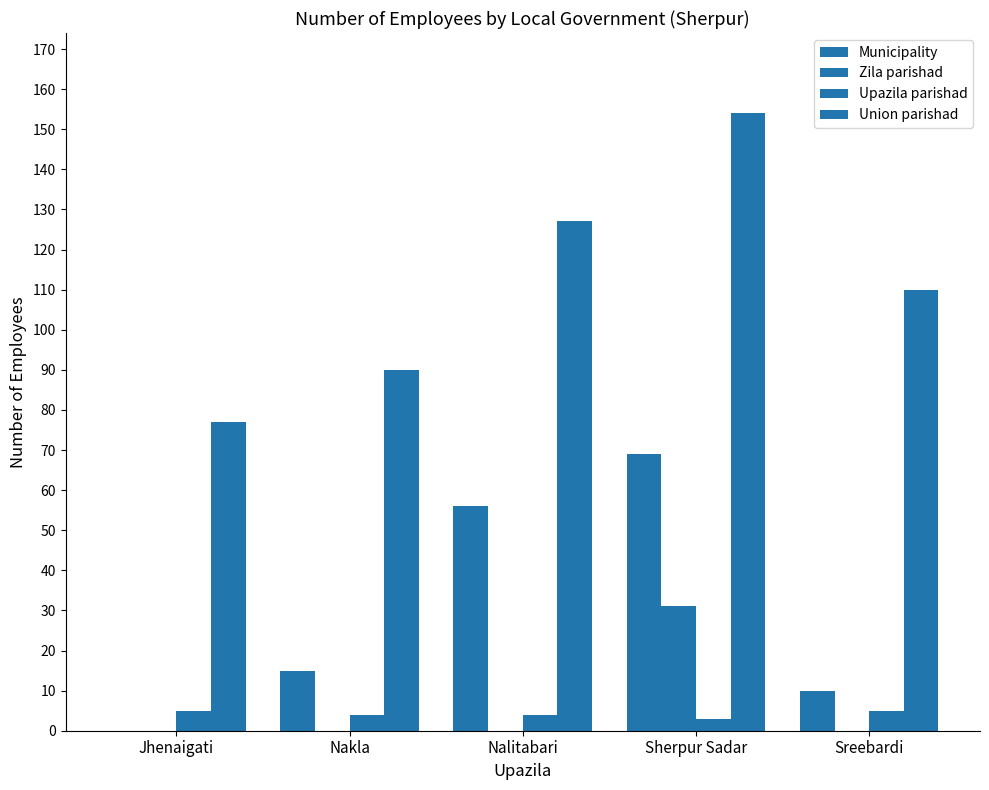

What is the value of the Upazila parishad bar at the 3rd from the left?

4